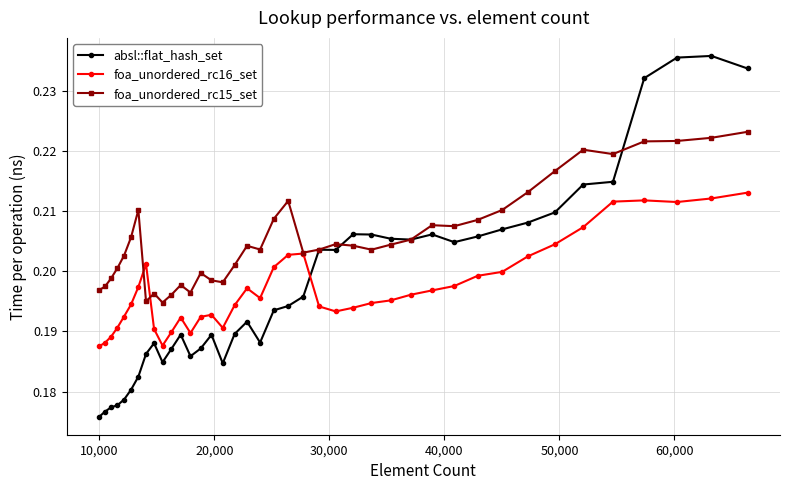

Which series has the largest total across all categories?

foa_unordered_rc15_set